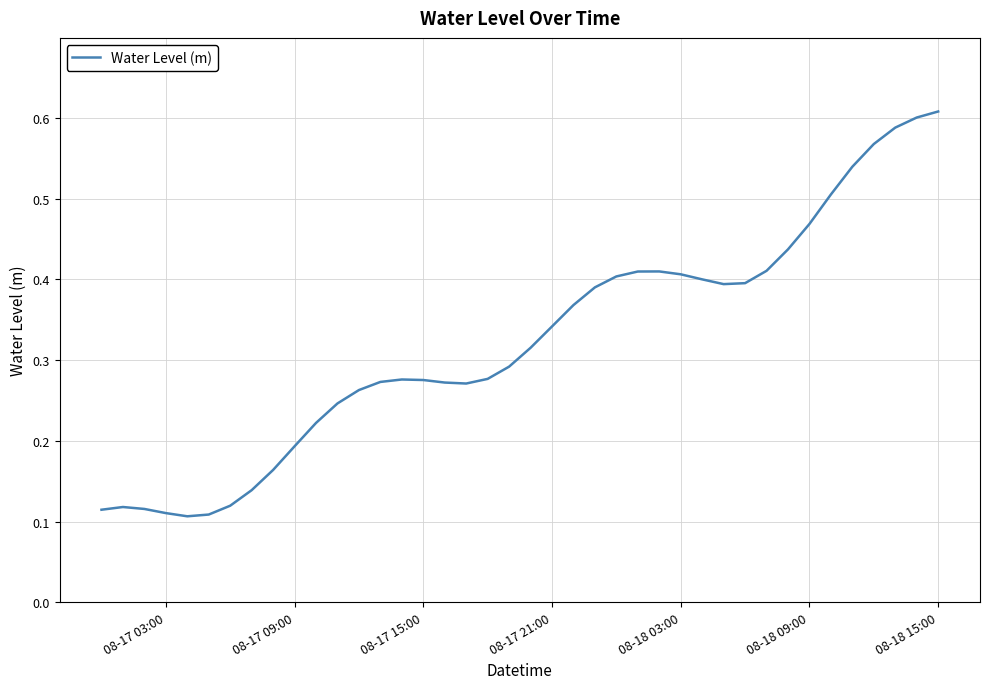

How many values are between 0 and 1?

40